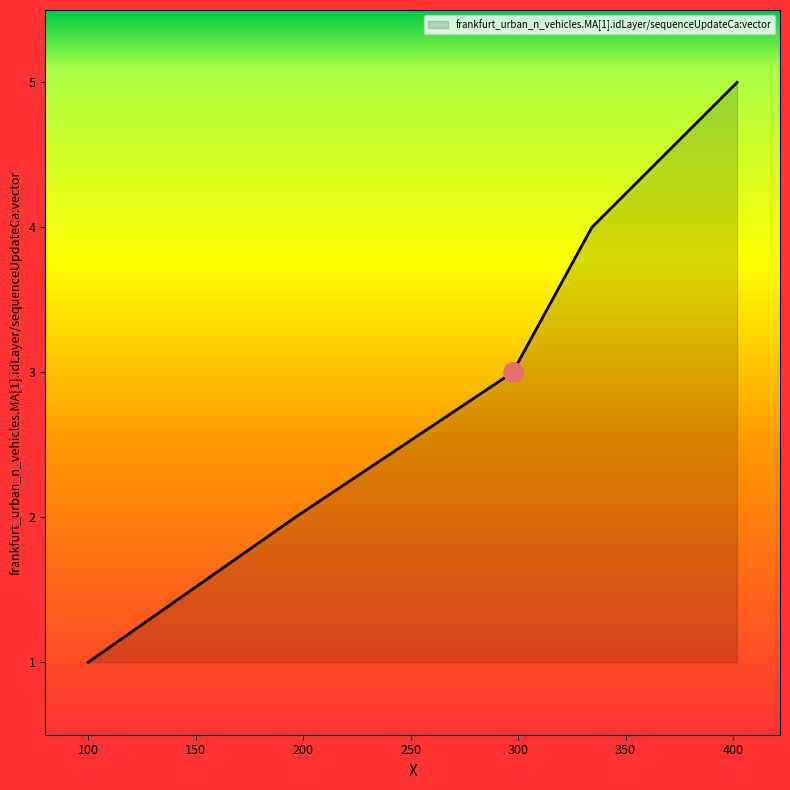

What is the maximum value shown in the chart?

5